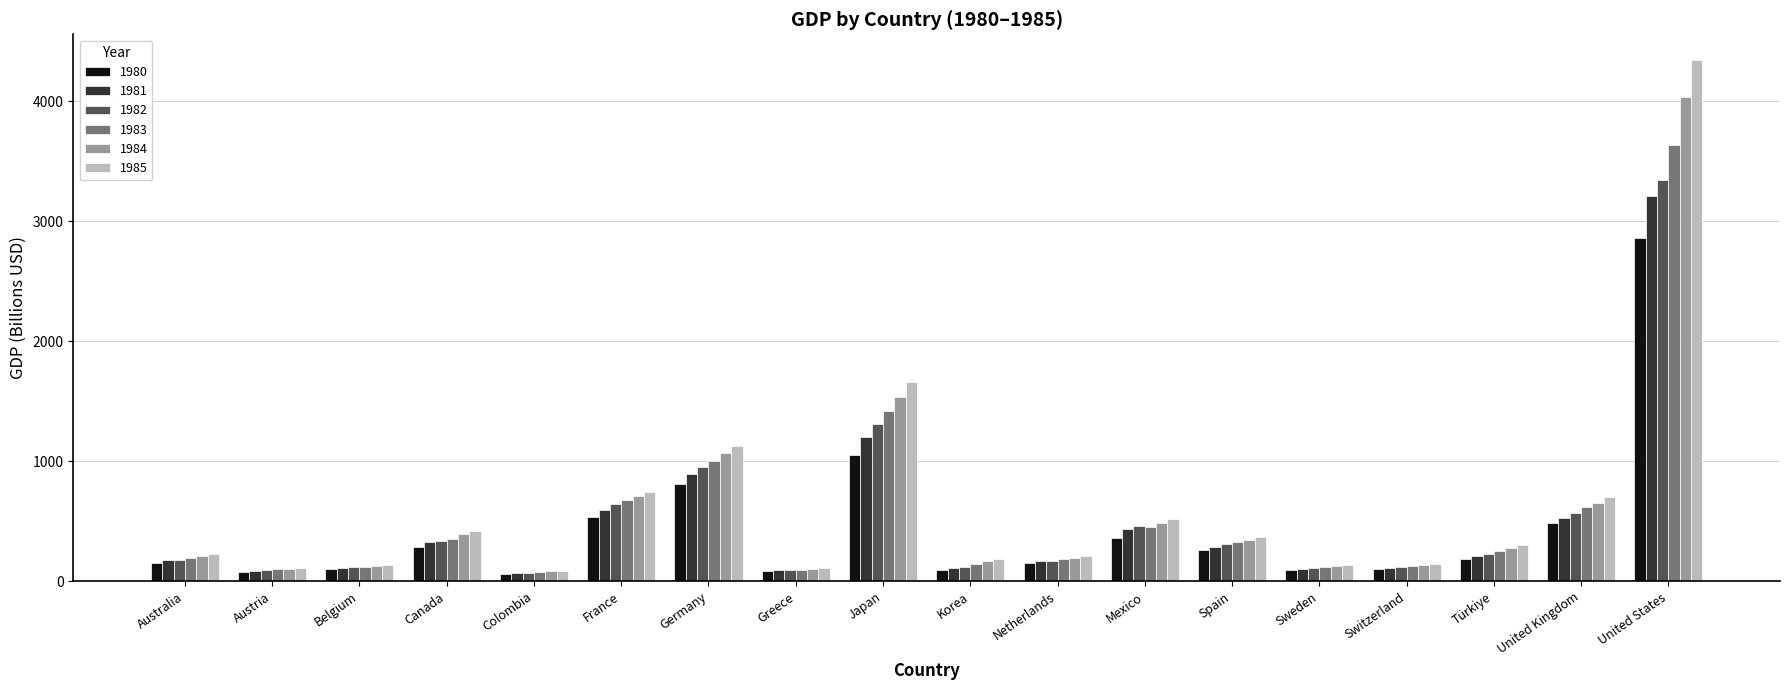

What are all the series names shown in the legend?

1980, 1981, 1982, 1983, 1984, 1985